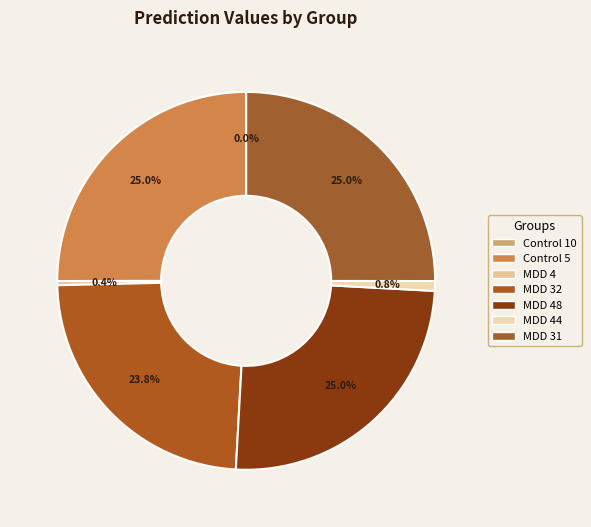

How many slices are in this pie chart?

7